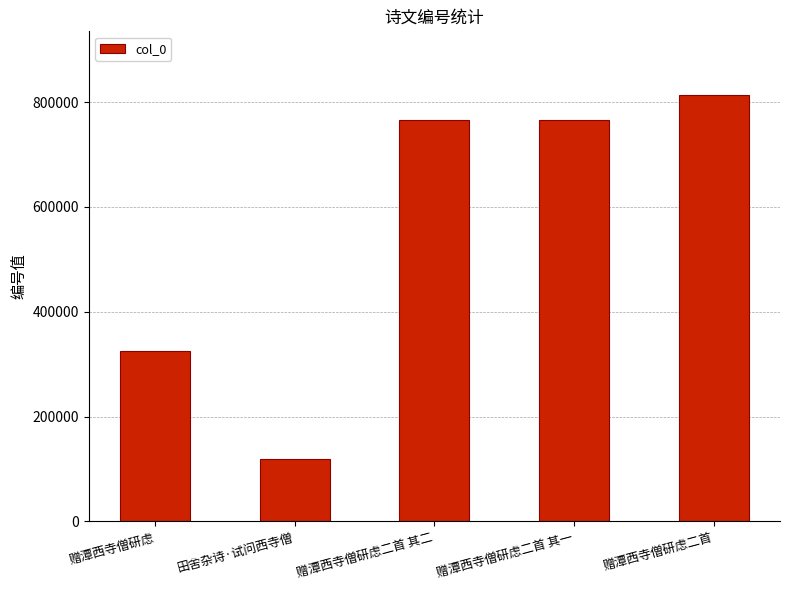

At which label does the data first exceed 765175?

赠潭西寺僧研虑二首 其二